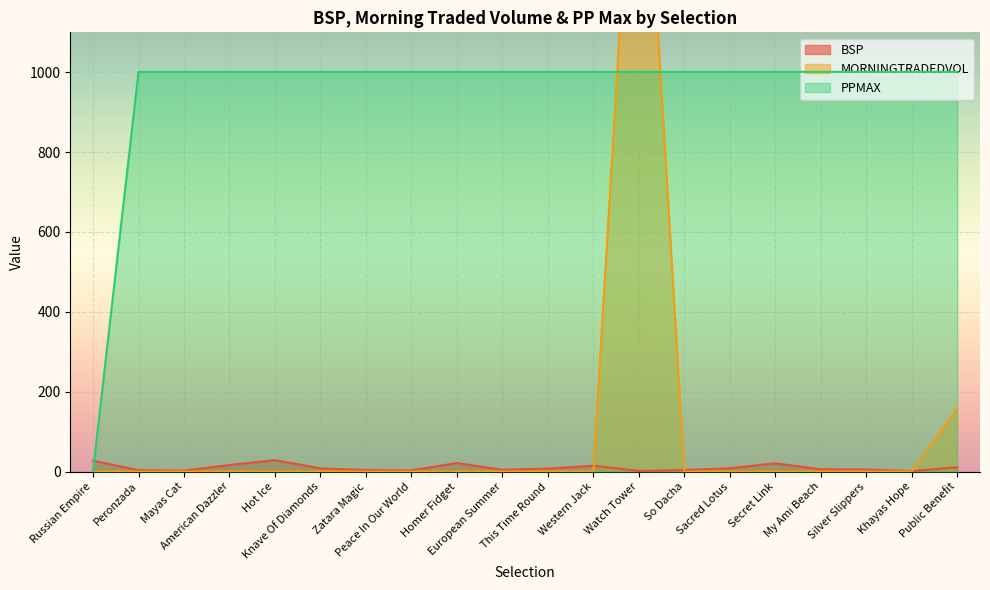

What is the difference between the highest and lowest values at American Dazzler?

1001.0